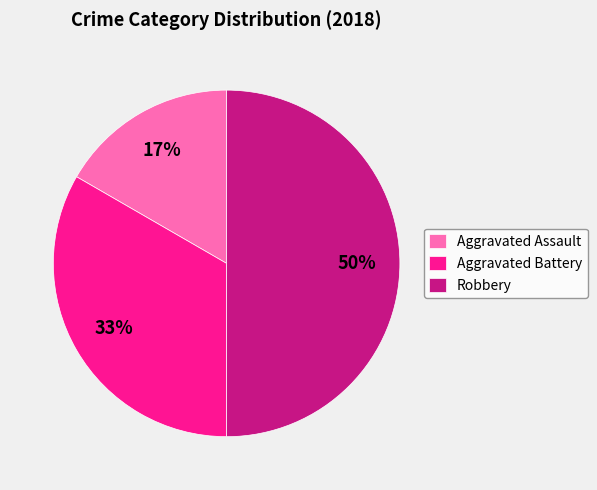

How many slices are in this pie chart?

3